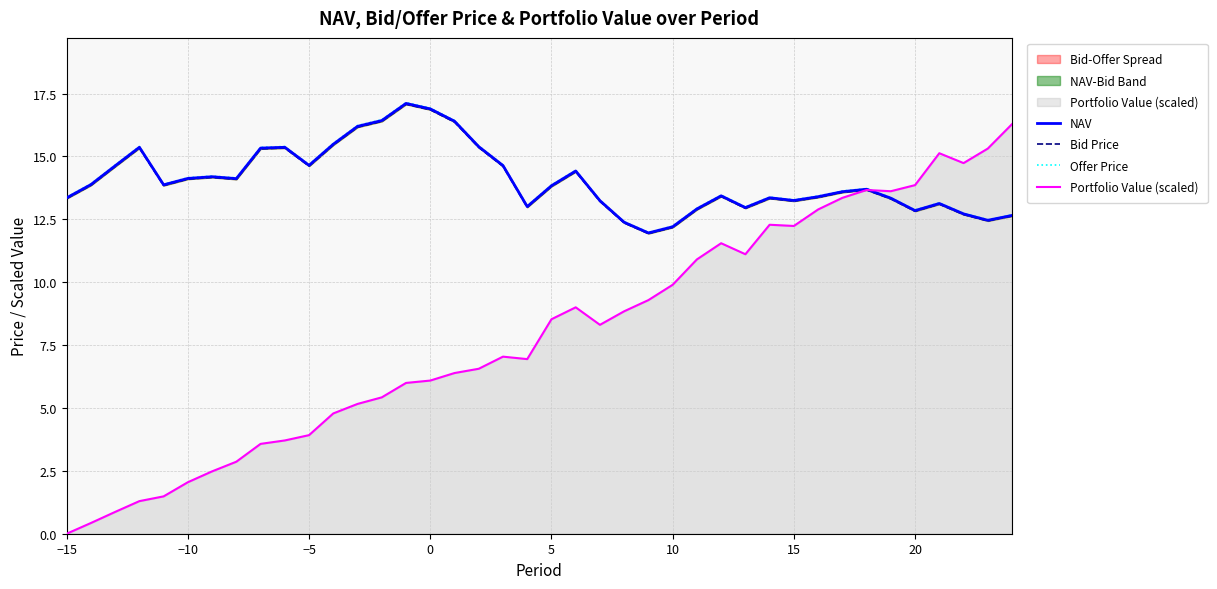

True or false: Portfolio Value (scaled) and Offer Price intersect in this chart.

True